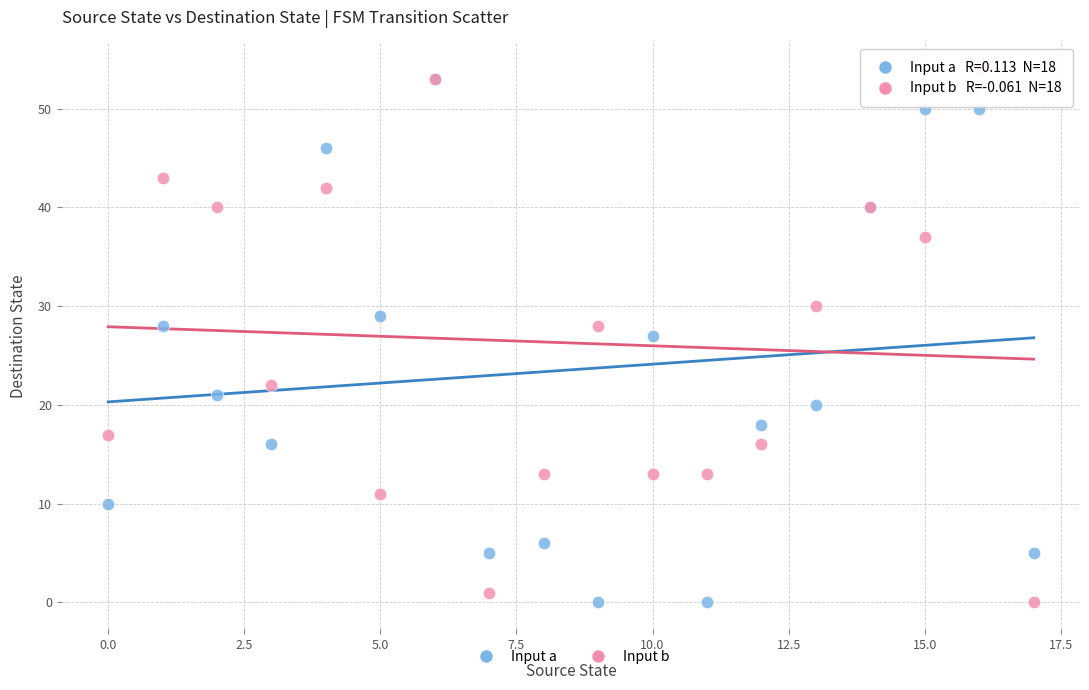

In the Input a series, what Y value is closest to 26?

27